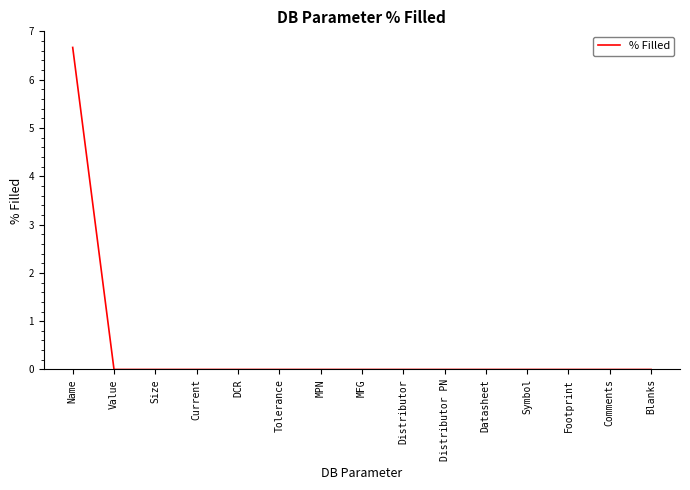

Reading left to right, what are all the values shown in this chart?

Name=6.7	Value=0.0	Size=0.0	Current=0.0	DCR=0.0	Tolerance=0.0	MPN=0.0	MFG=0.0	Distributor=0.0	Distributor PN=0.0	Datasheet=0.0	Symbol=0.0	Footprint=0.0	Comments=0.0	Blanks=0.0